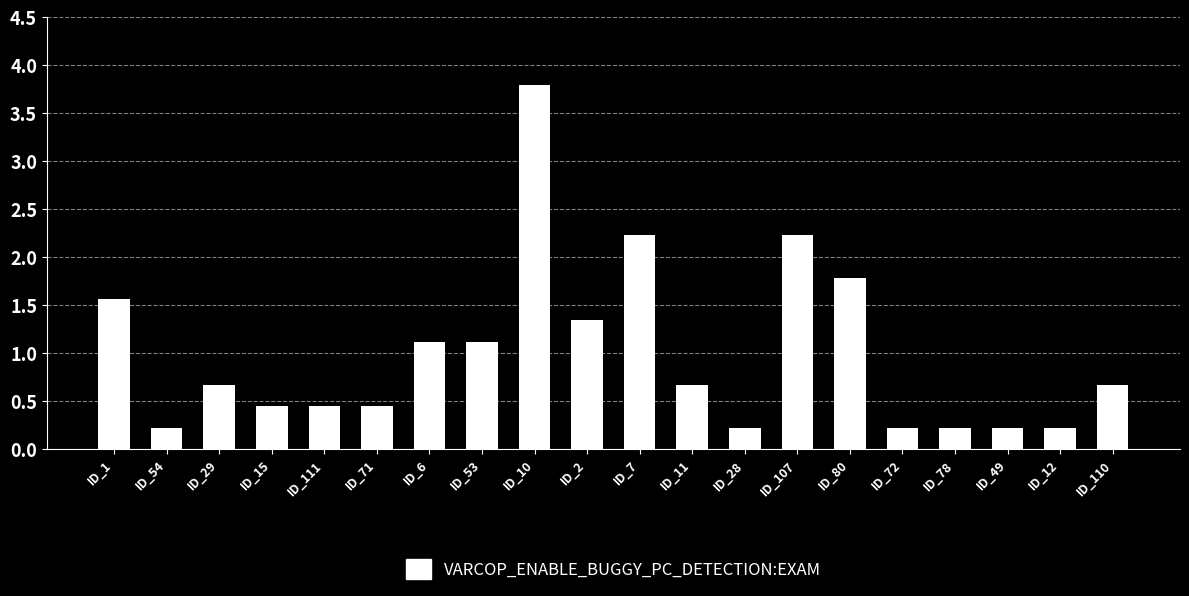

At which category does the chart reach its peak across all series?

ID_10